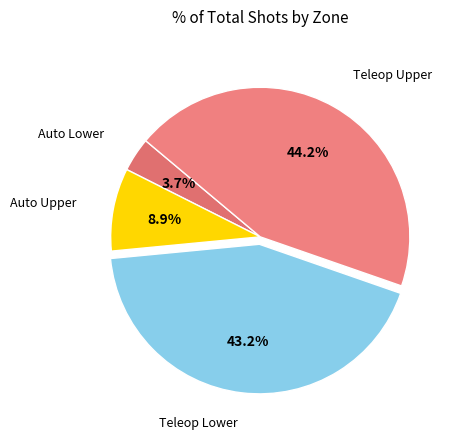

Does any single category account for the majority?

No